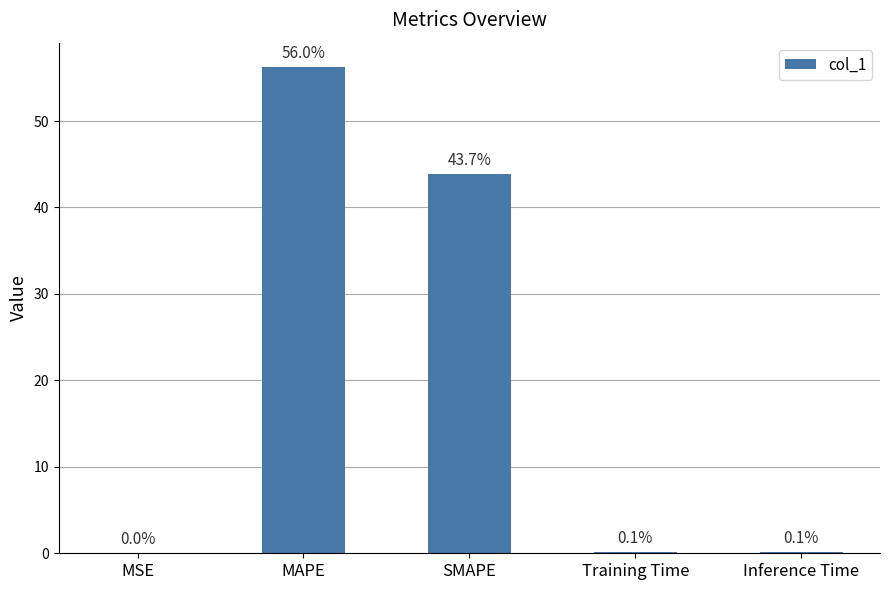

Which label corresponds to the largest value in the chart?

MAPE